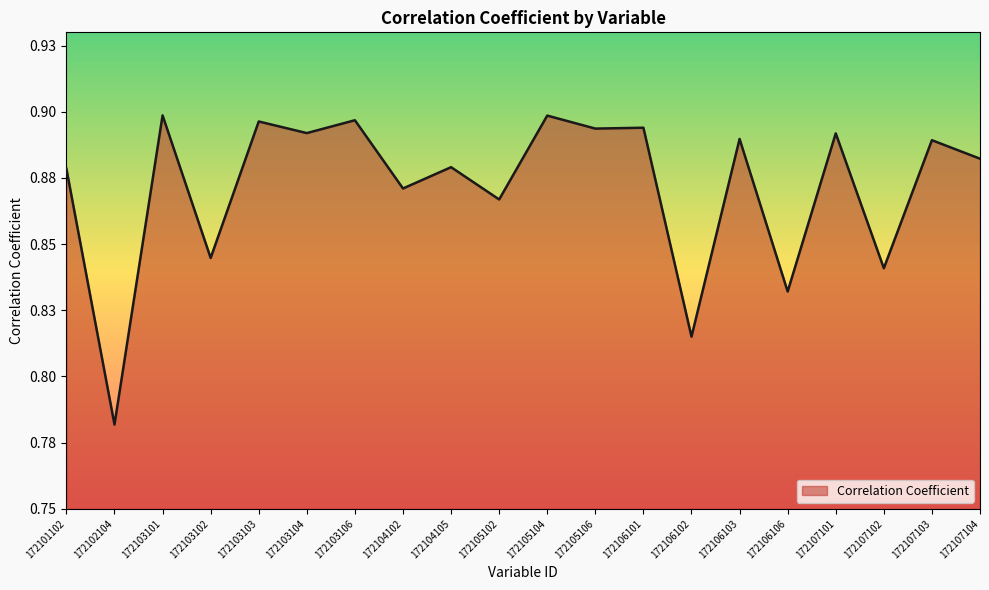

At which category does the chart reach its minimum across all series?

172102104